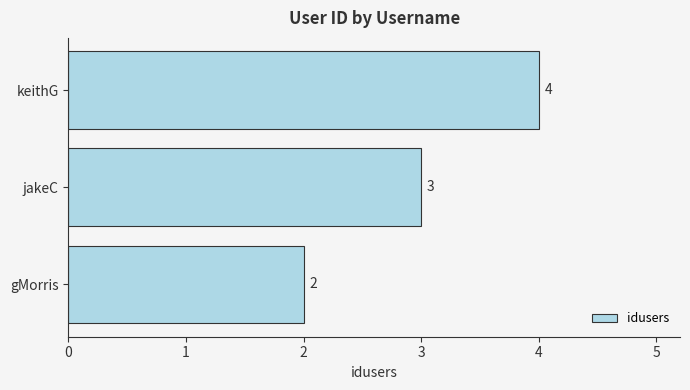

Reading top to bottom, extract all data points from this chart.

4	3	2